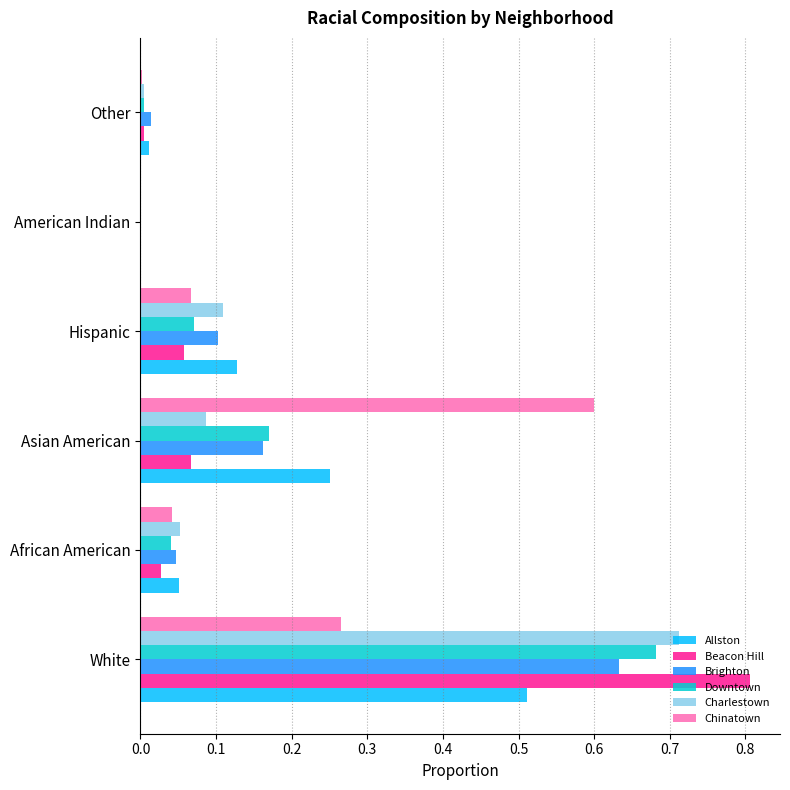

Where is Brighton nearest to the value 0?

American Indian